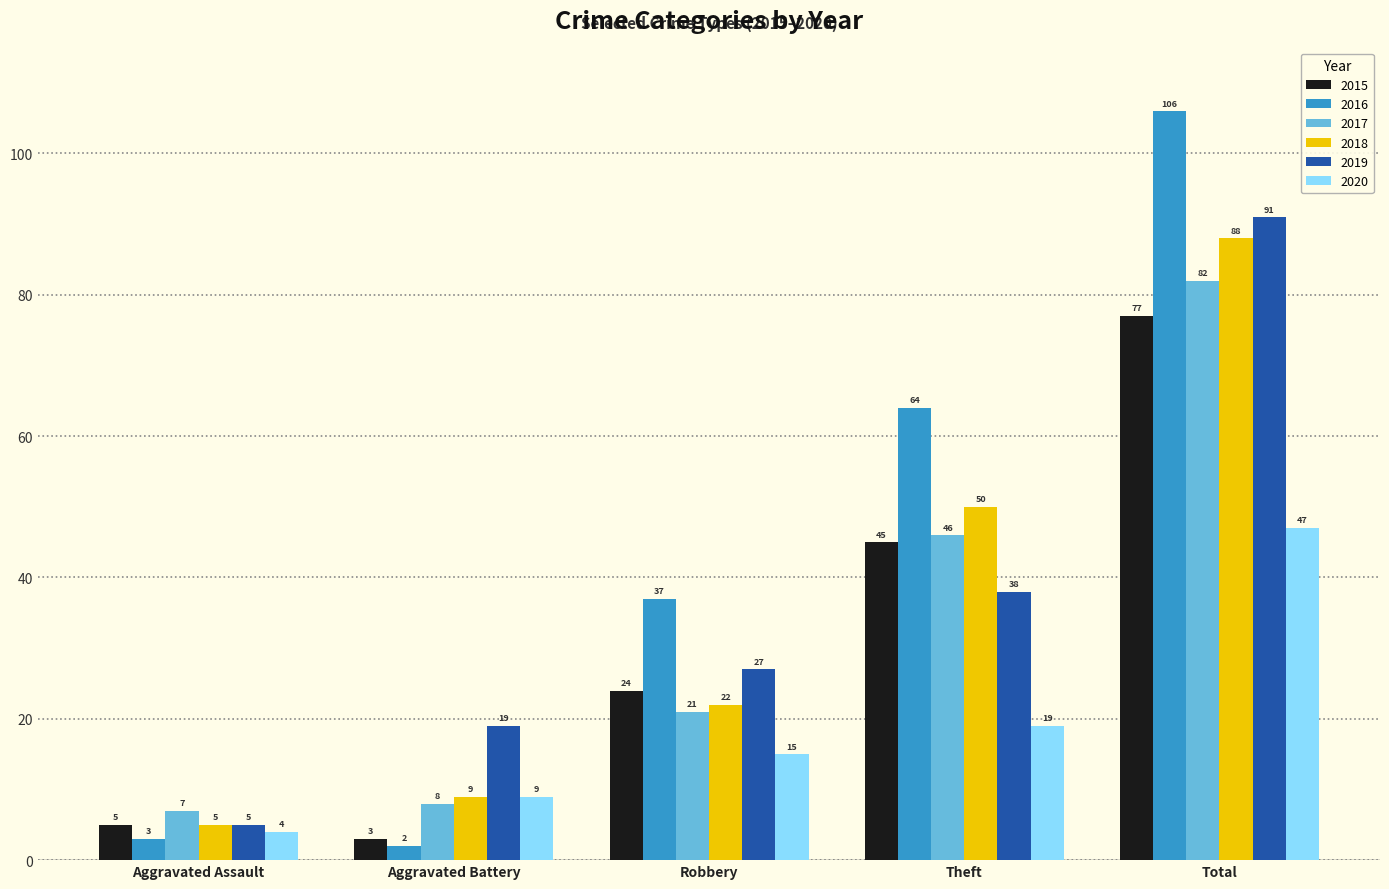

What is the sum of the 2018 values at Total and Aggravated Assault?

93